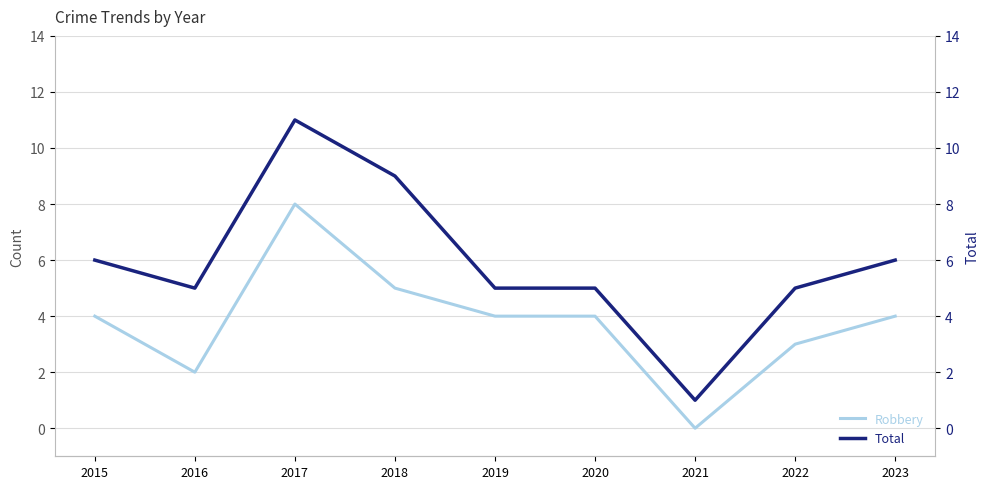

Rank the series by their average value, from lowest to highest.

Robbery, Total